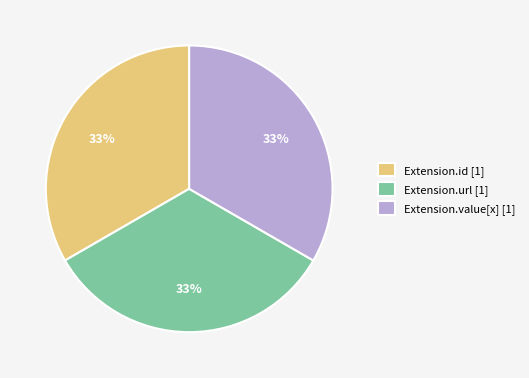

The Extension.id [1] slice represents 33% of the pie. True or false?

True